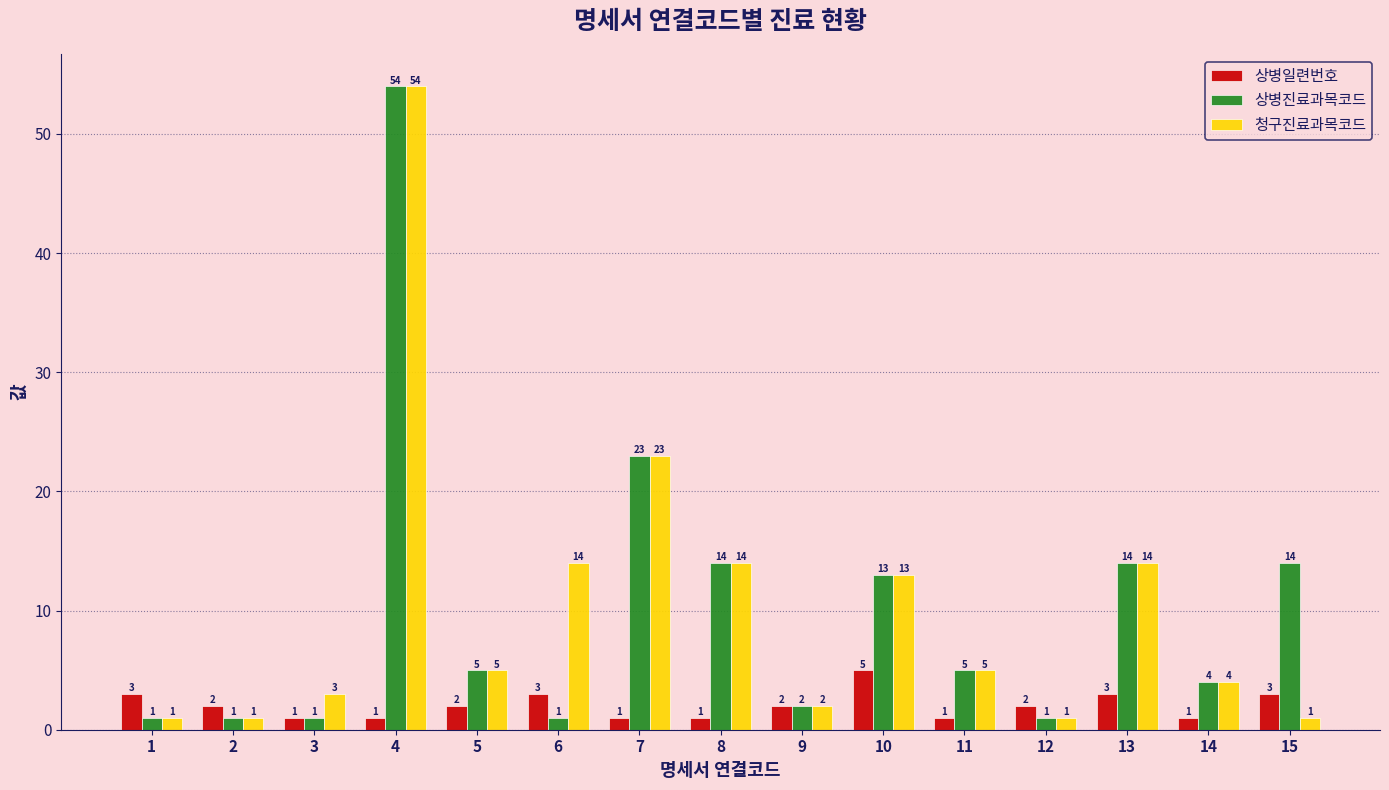

At which label is 청구진료과목코드 closest to 27?

7